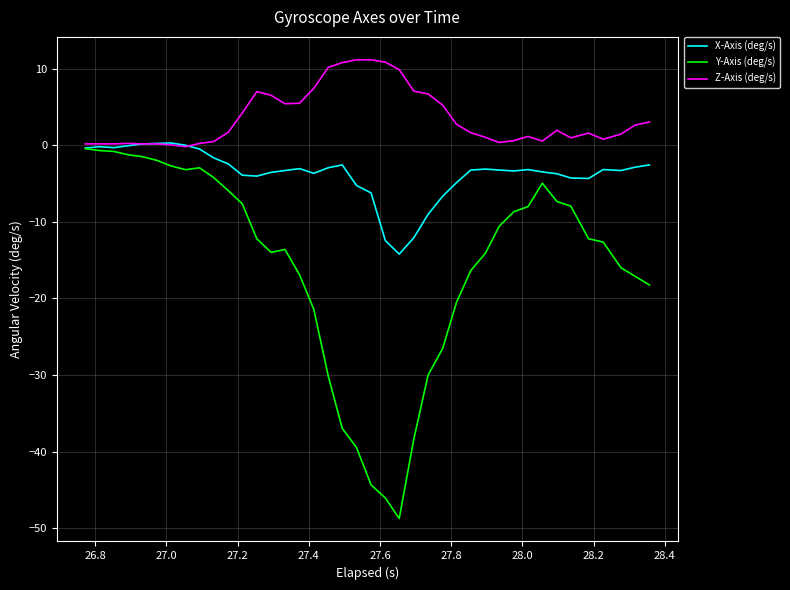

Which series has the widest spread of values?

Y-Axis (deg/s)